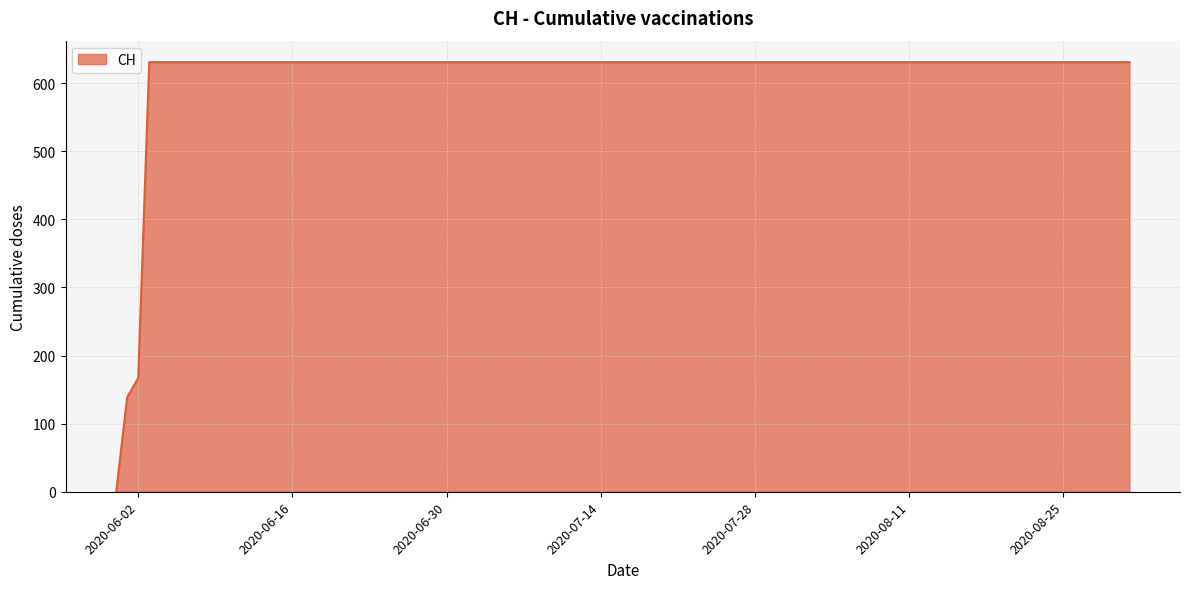

What is the difference between the maximum and minimum values?

631